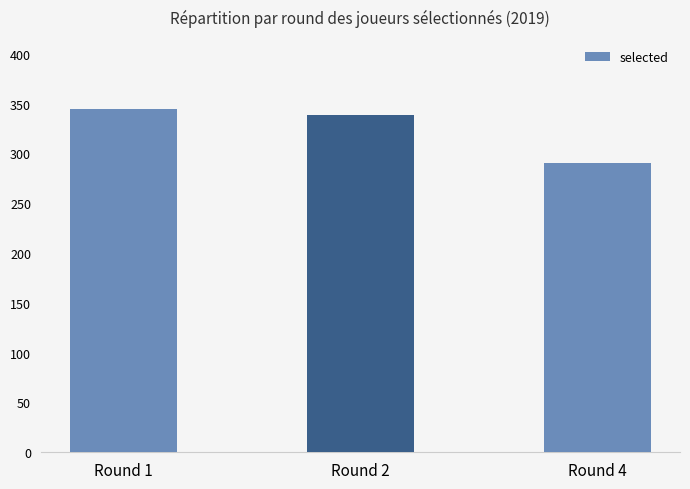

True or false: the data shows 481 at Round 1.

False